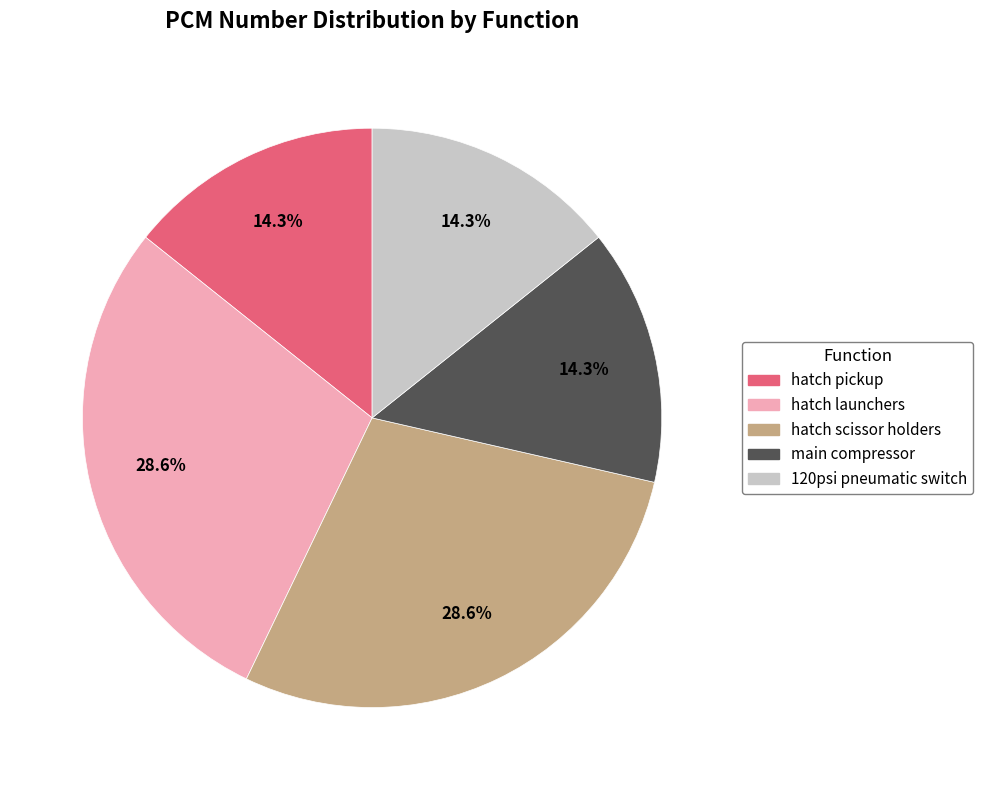

Which has a higher value, hatch launchers or hatch pickup?

hatch launchers